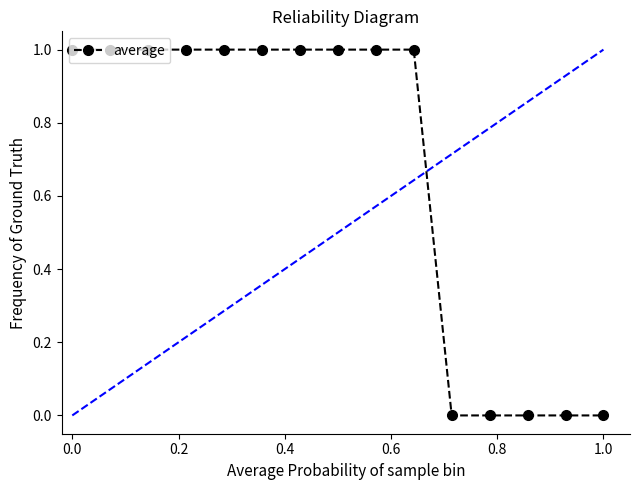

What is the value of the 7th point from the left?

1